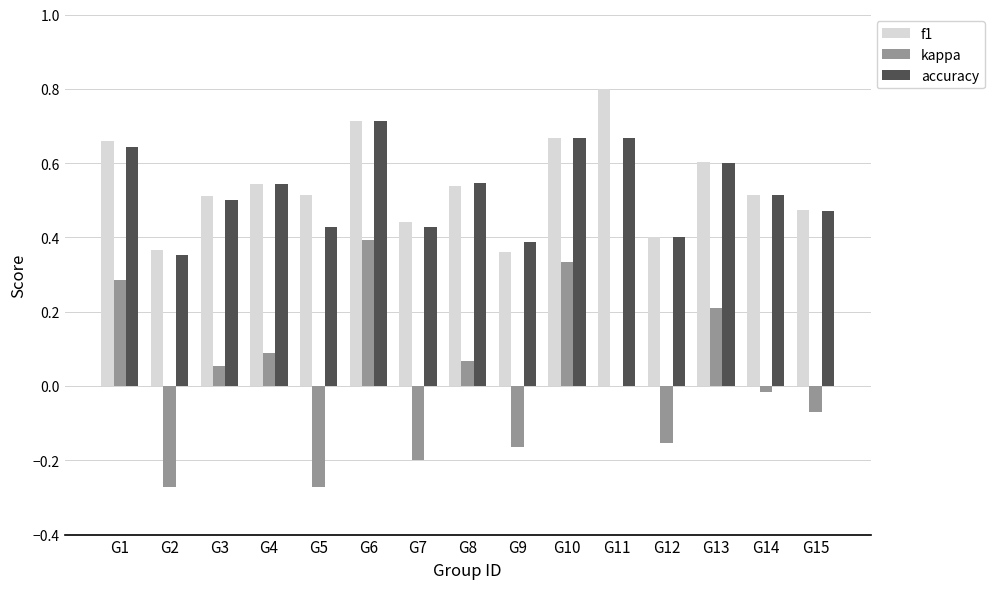

What is the sum of all accuracy values?

7.9